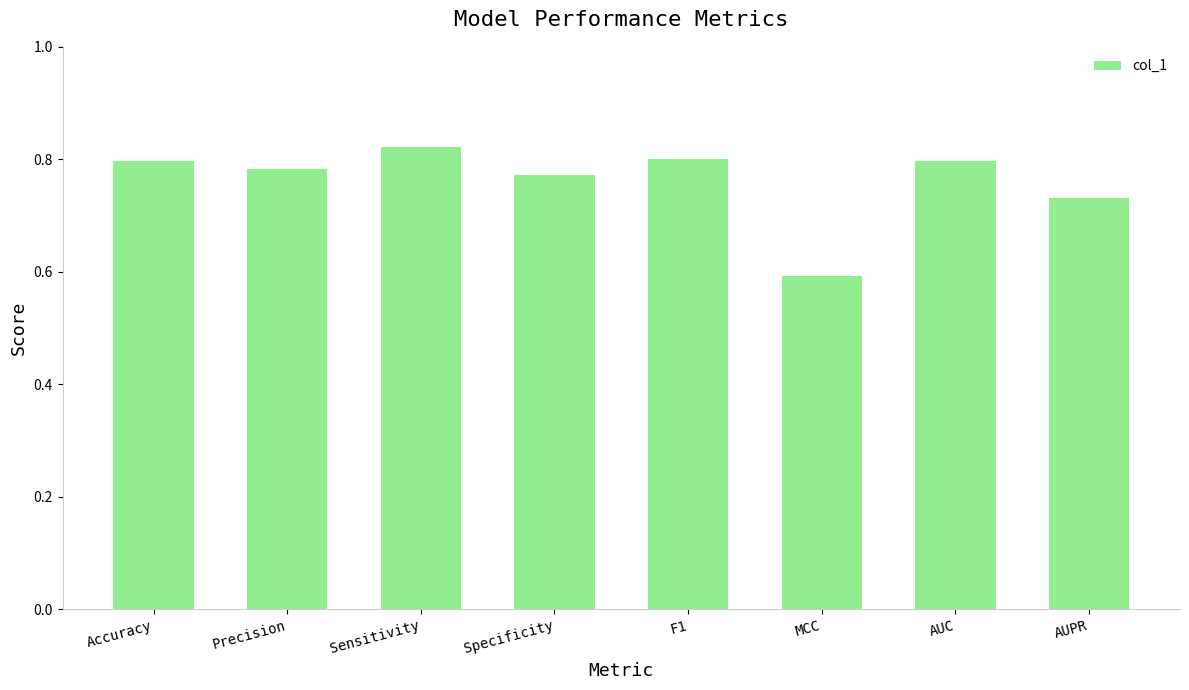

What is the label of the 2nd bar from the right?

AUC